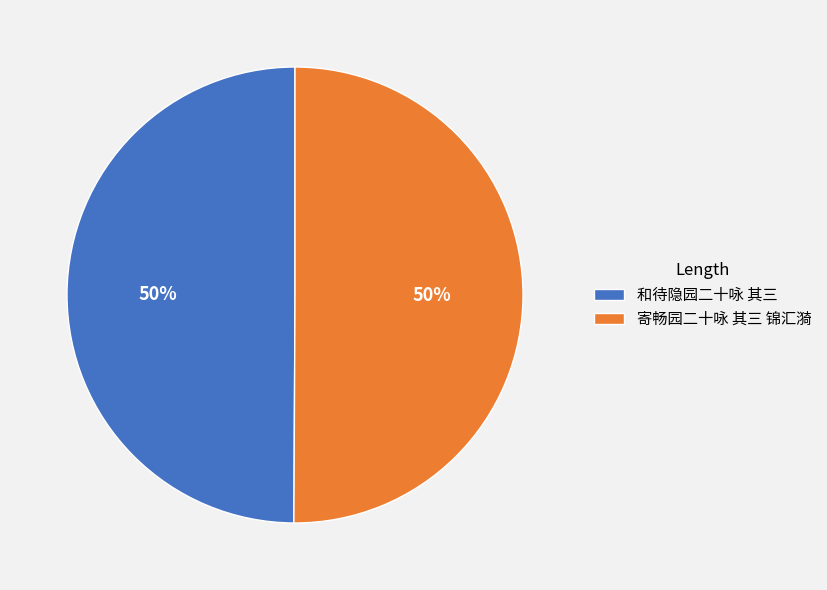

Approximately how many times larger is the value at 和待隐园二十咏 其三 compared to 寄畅园二十咏 其三 锦汇漪?

1.0